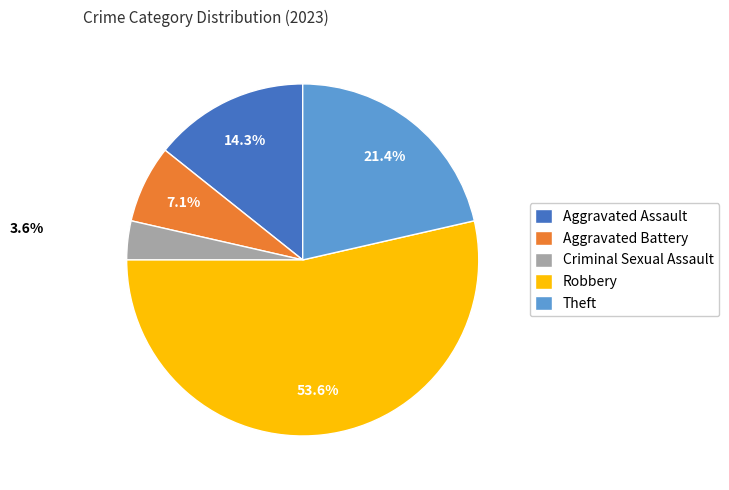

Which category accounts for the majority?

Robbery